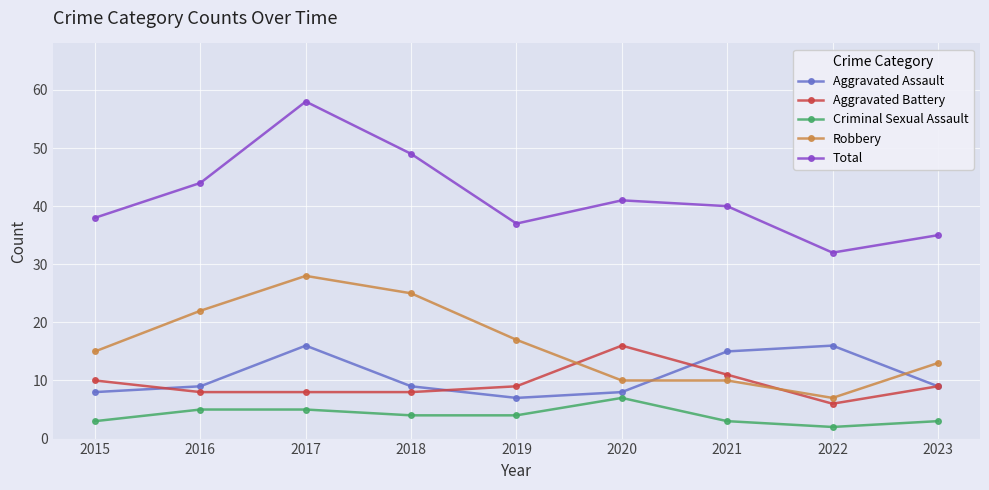

What is the approximate value of Aggravated Assault at 2016?

9